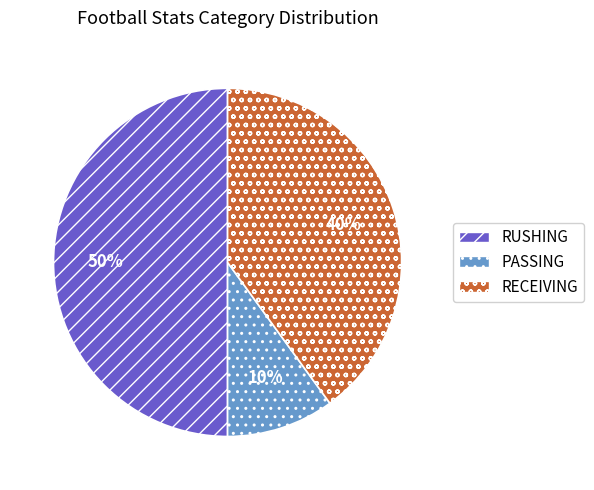

Which category has the smallest portion of the pie?

PASSING